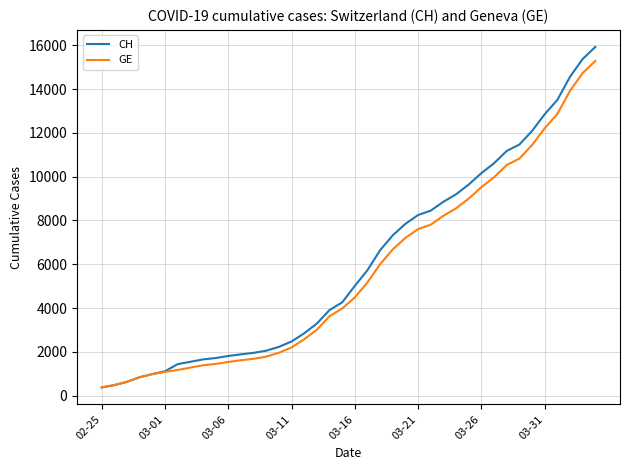

What is the minimum value for GE?

375